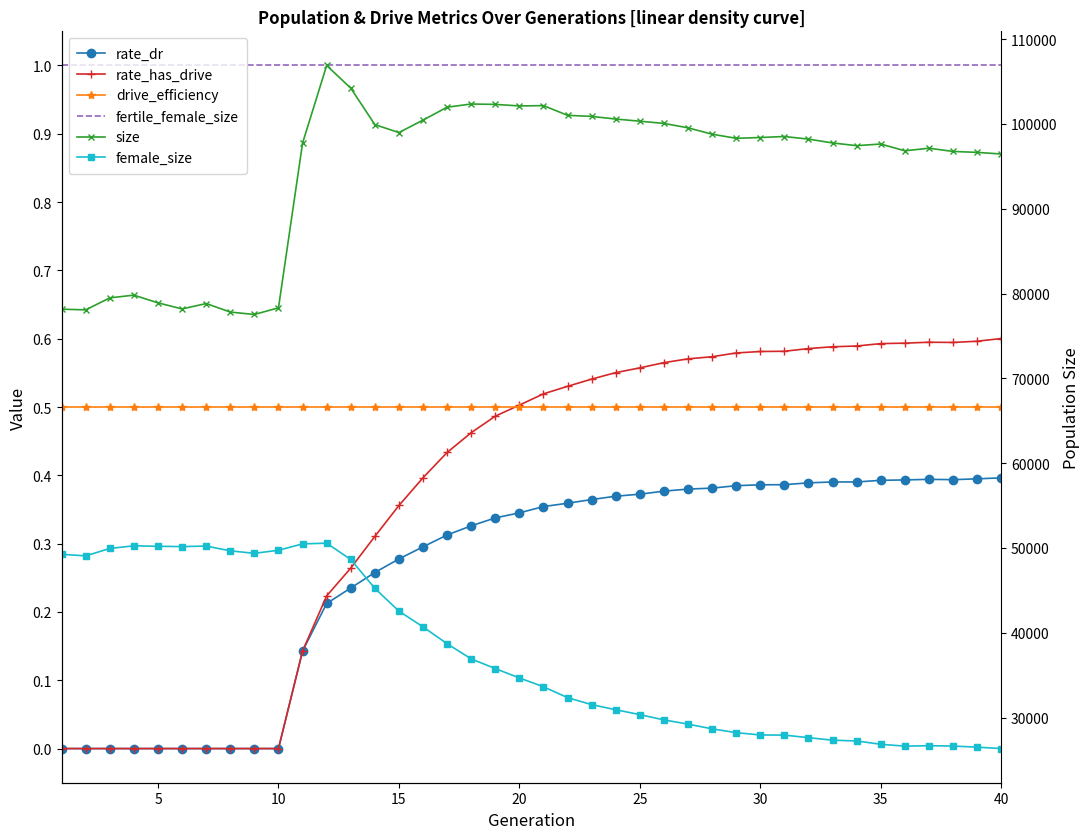

How many series are shown in this chart?

6